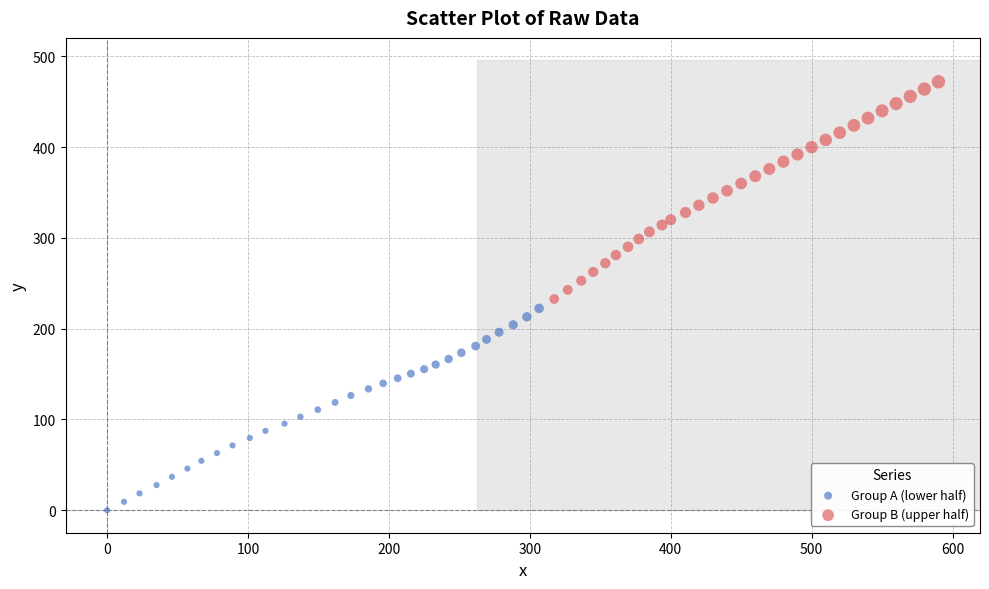

What are all the series names shown in the legend?

Group A (lower half), Group B (upper half)